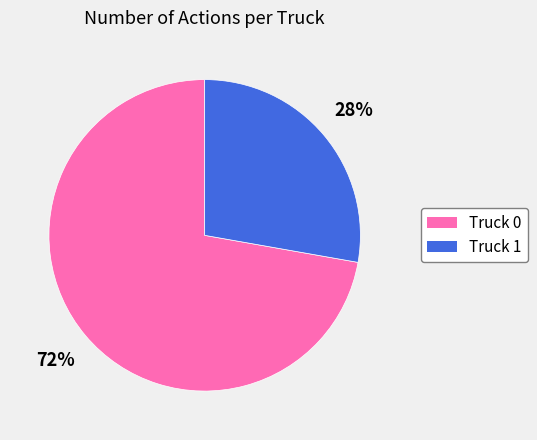

To the nearest percent, what is the average slice percentage?

50%